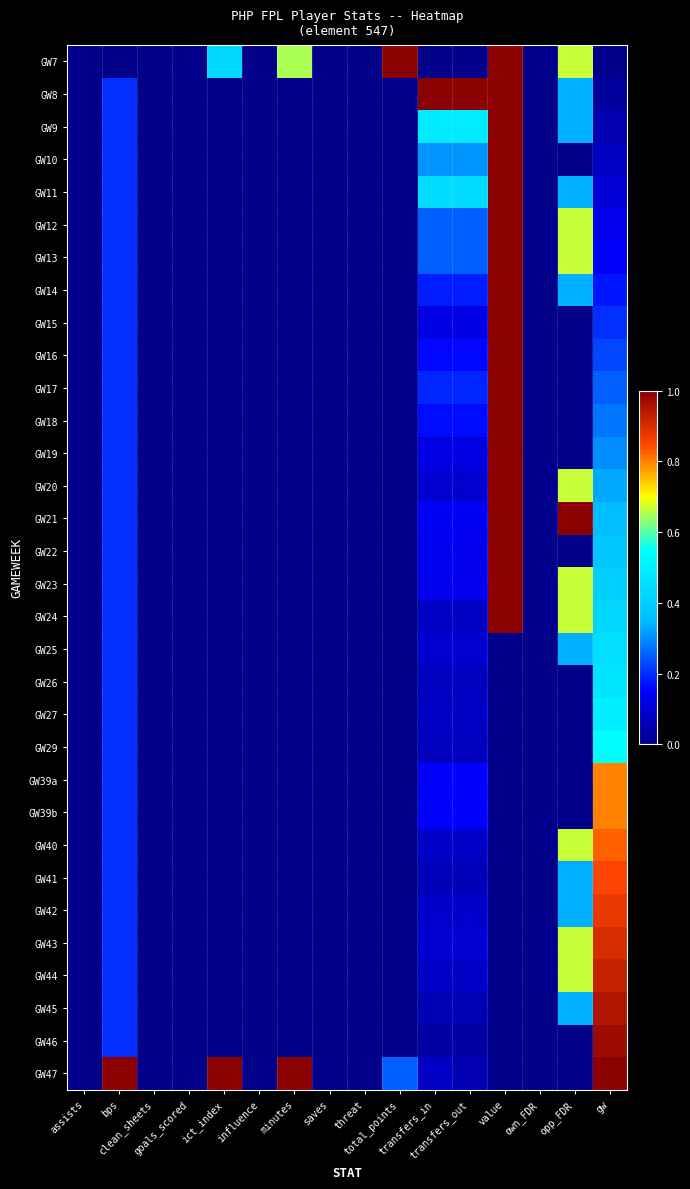

At transfers_in, list the series in order from smallest to largest.

GW7, GW46, GW45, GW41, GW29, GW26, GW27, GW24, GW47, GW40, GW44, GW42, GW25, GW20, GW43, GW19, GW15, GW23, GW22, GW21, GW39a, GW39b, GW16, GW18, GW14, GW17, GW13, GW12, GW10, GW11, GW9, GW8